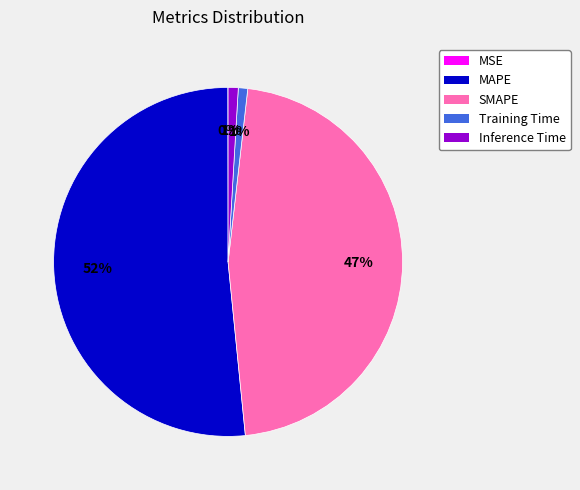

Which slice is the largest?

MAPE